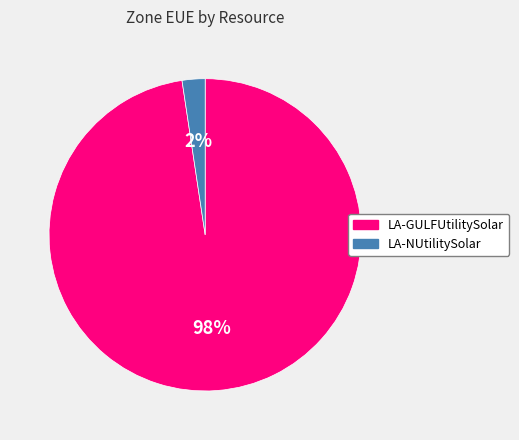

The LA-NUtilitySolar slice represents 14% of the pie. True or false?

False